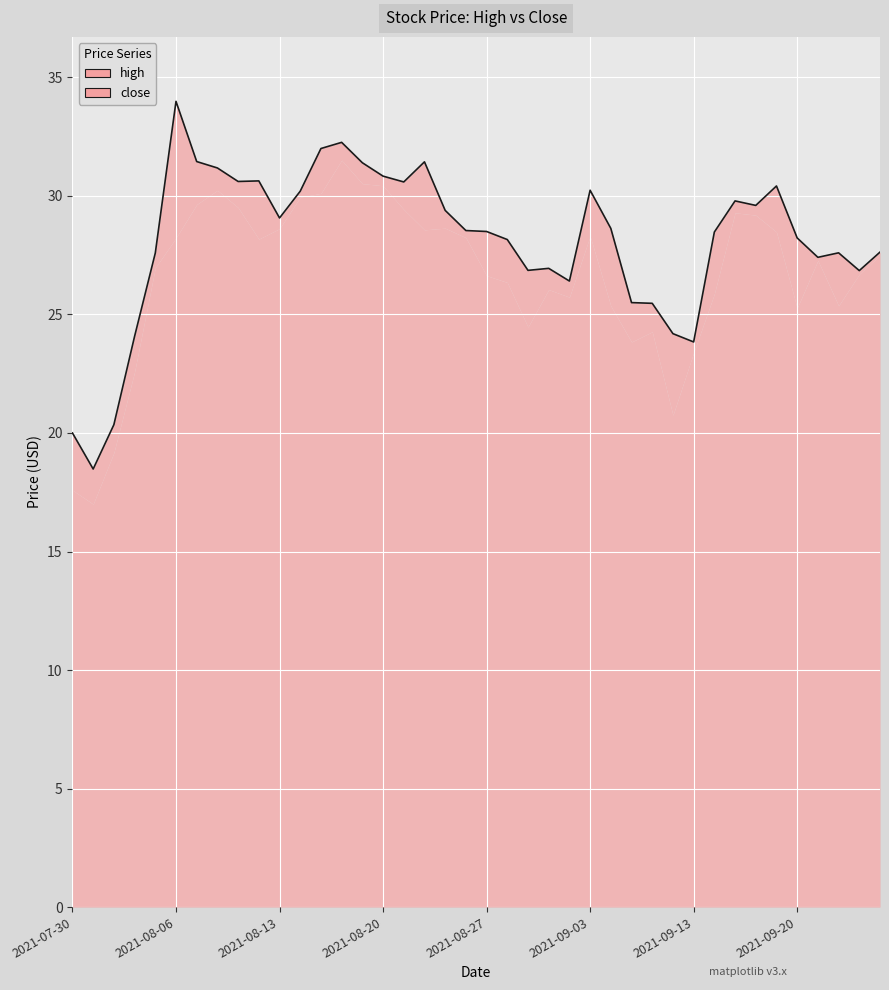

What is the average value?

28.1